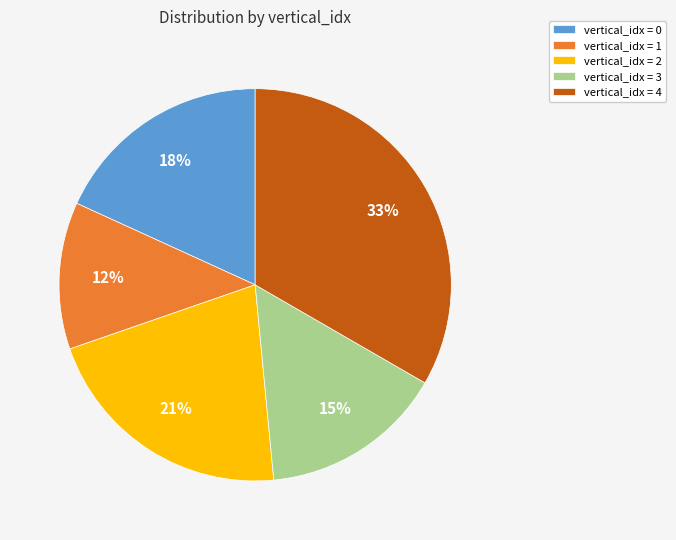

To the nearest percent, what percentage of the pie is vertical_idx = 3?

15%